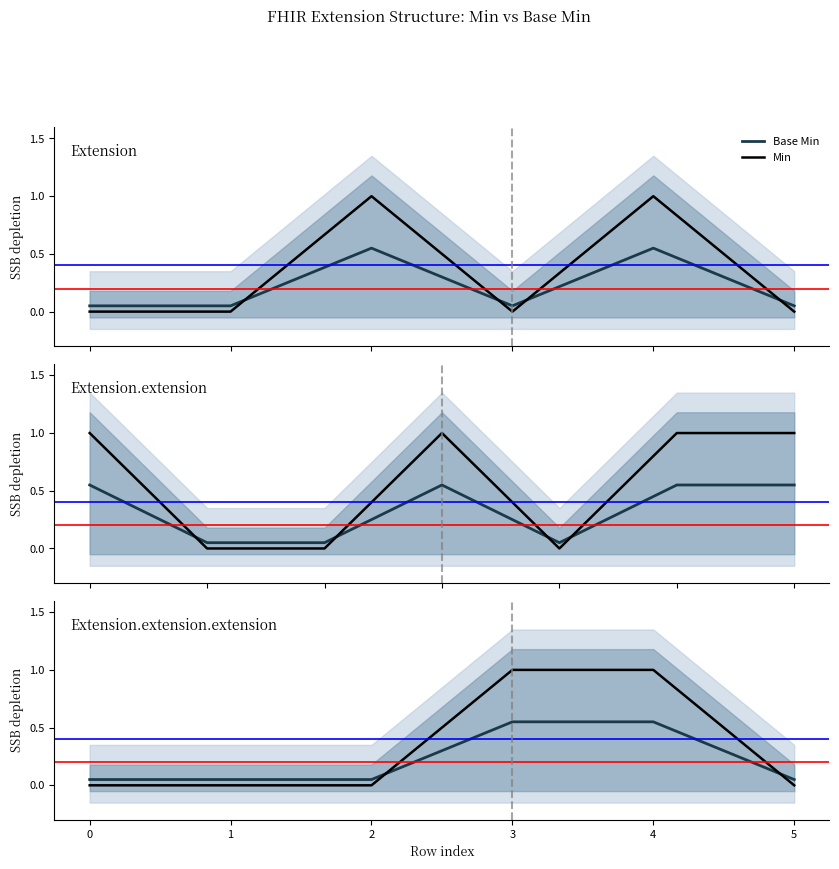

Where do Min and Base Min first cross each other?

2 and 3